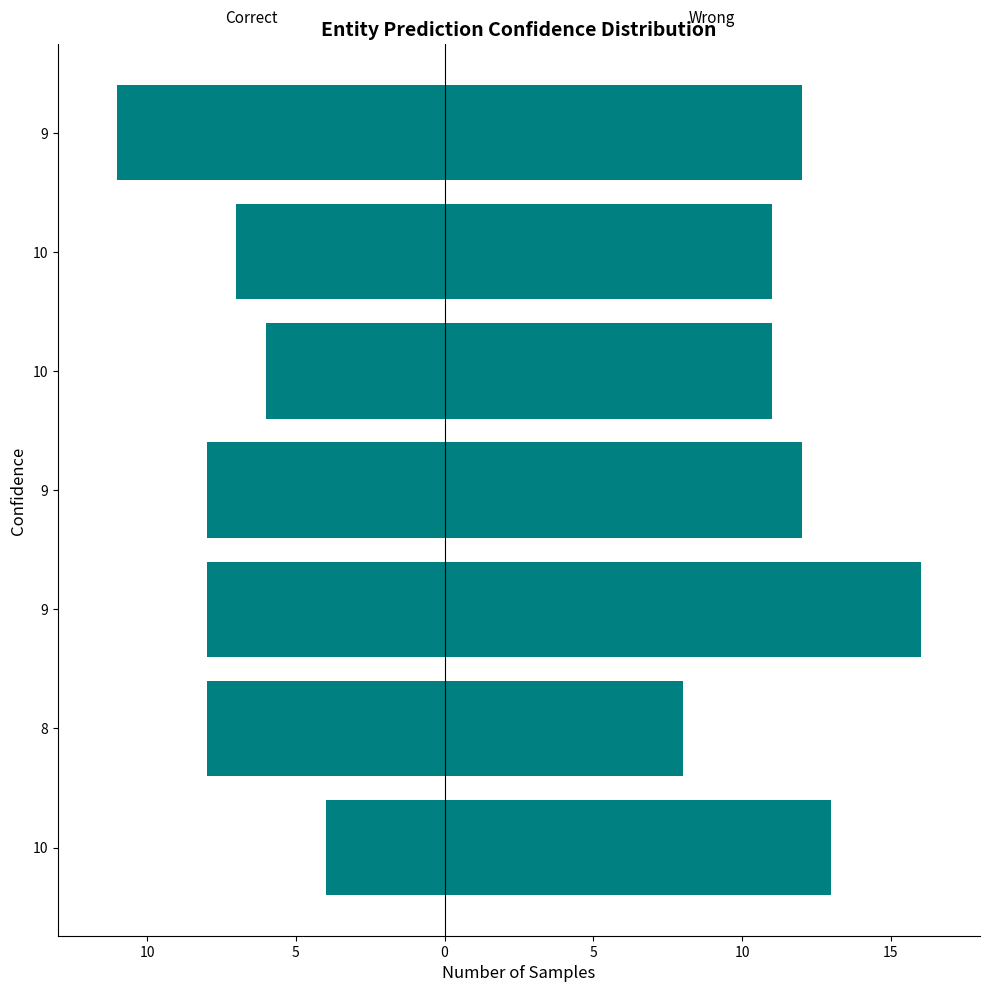

Which series has the largest total across all categories?

Wrong